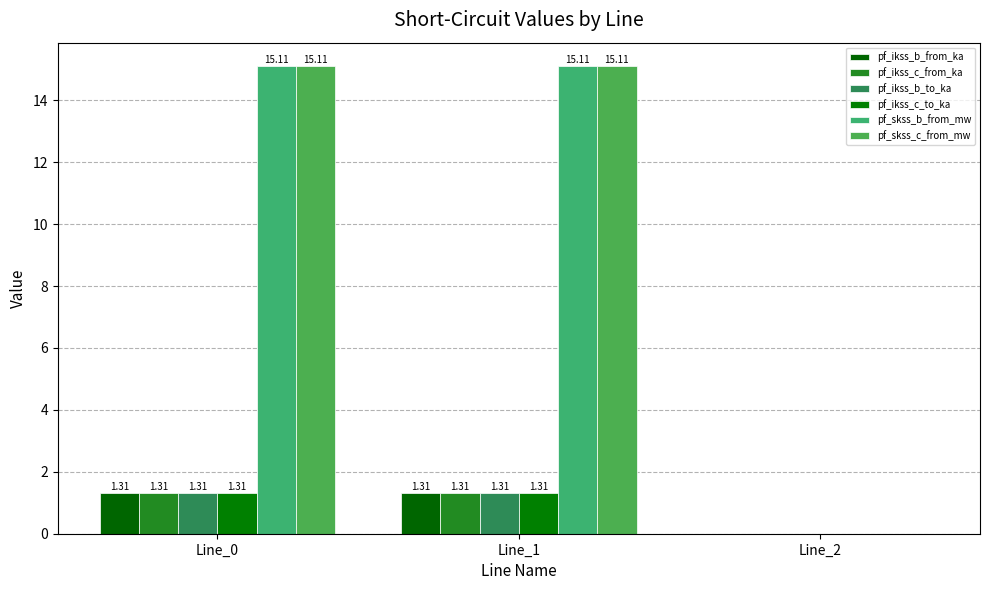

Rank the series at Line_0 from lowest to highest value.

pf_ikss_b_to_ka, pf_ikss_b_from_ka, pf_ikss_c_to_ka, pf_ikss_c_from_ka, pf_skss_b_from_mw, pf_skss_c_from_mw